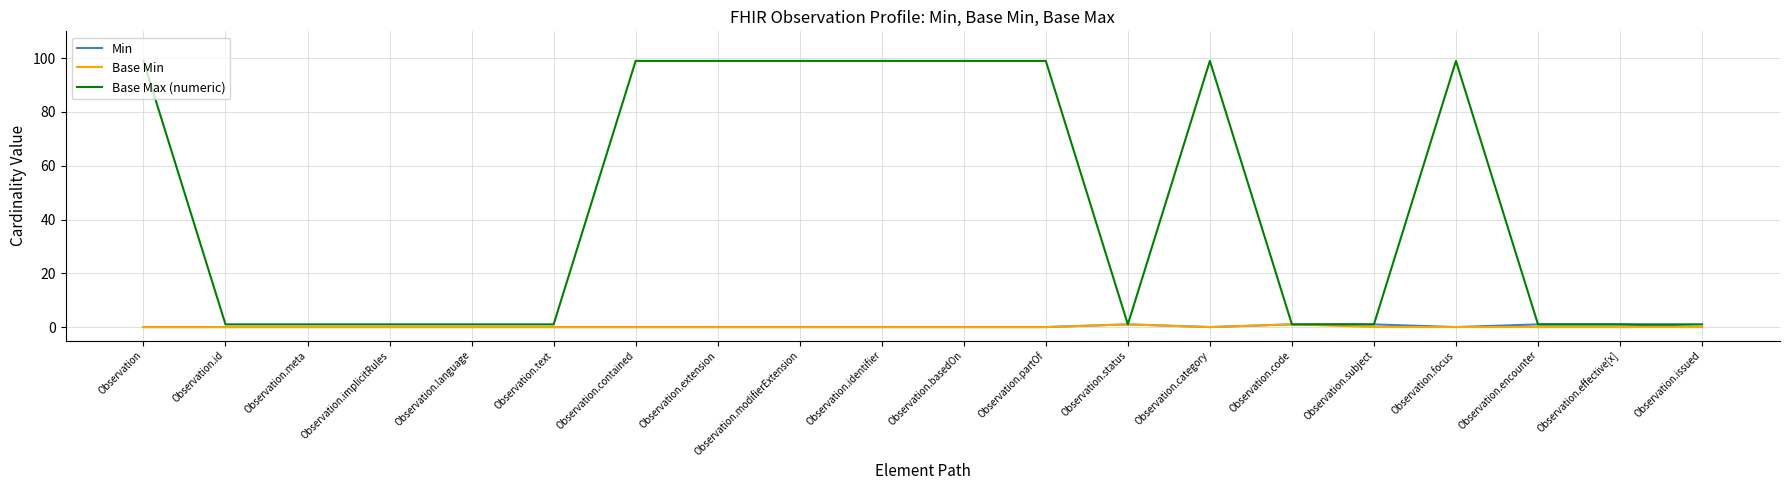

The value of Base Min at Observation.focus is 0. True or false?

True